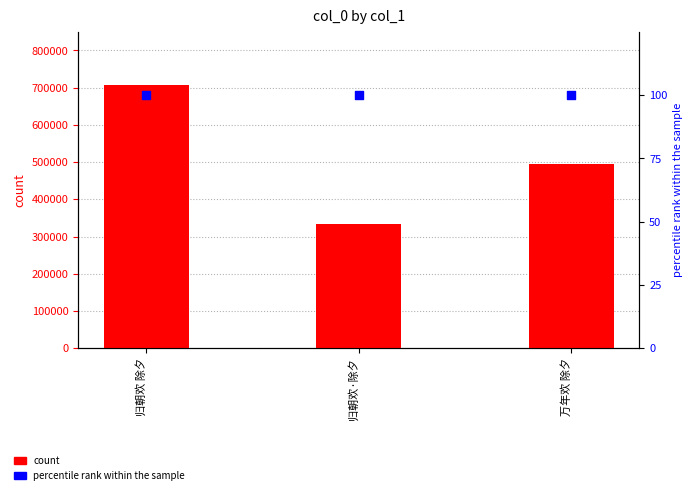

Which series contains the lowest Y value?

percentile rank within the sample